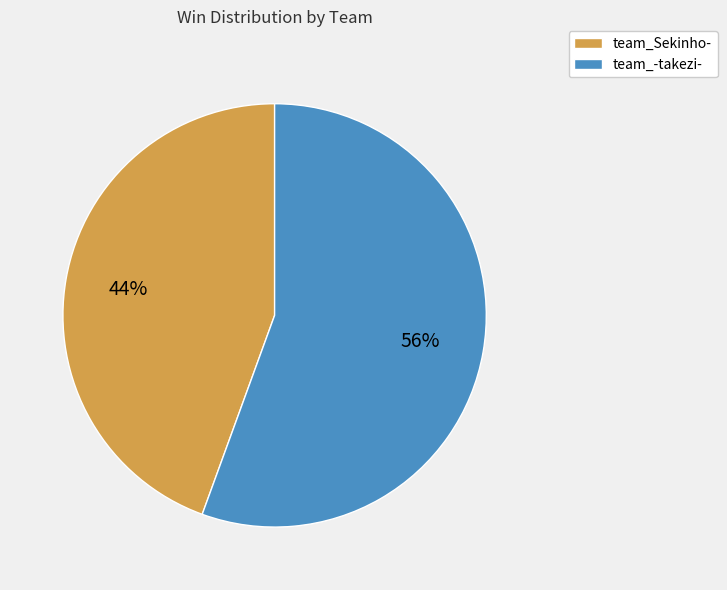

Which slice is the largest?

team_-takezi-